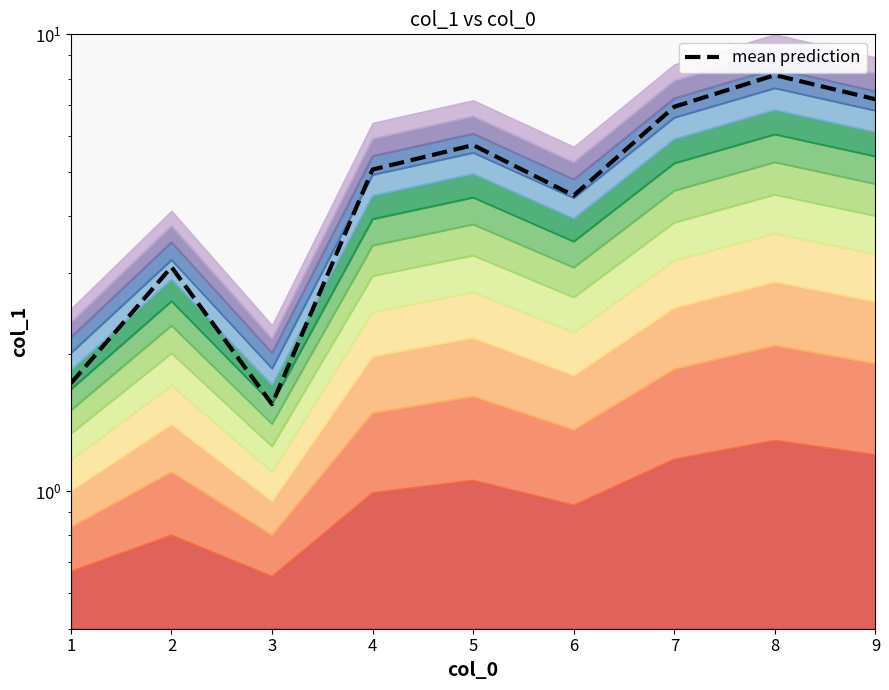

What is the change in value from 2 to 7?

+3.8